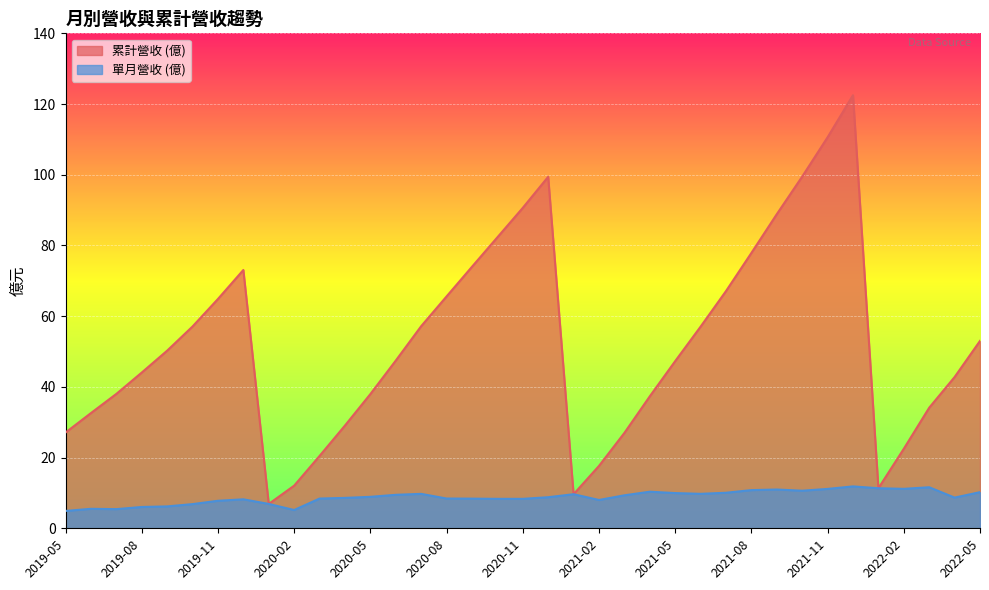

What is the greatest value displayed?

122.5